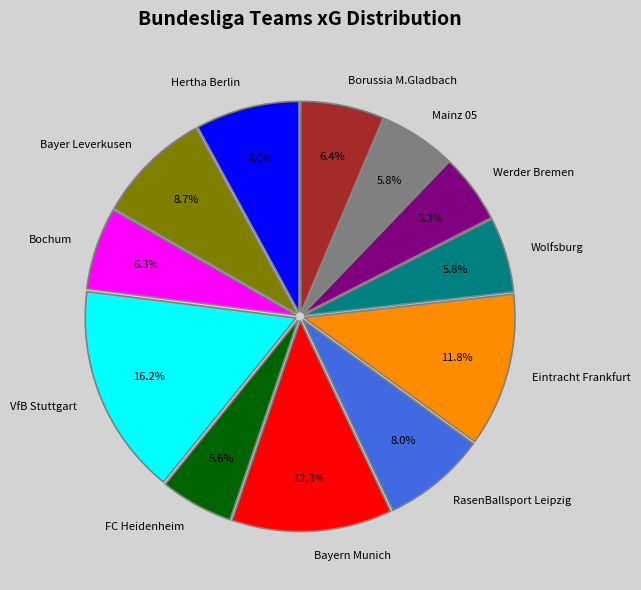

Does any single category account for the majority?

No